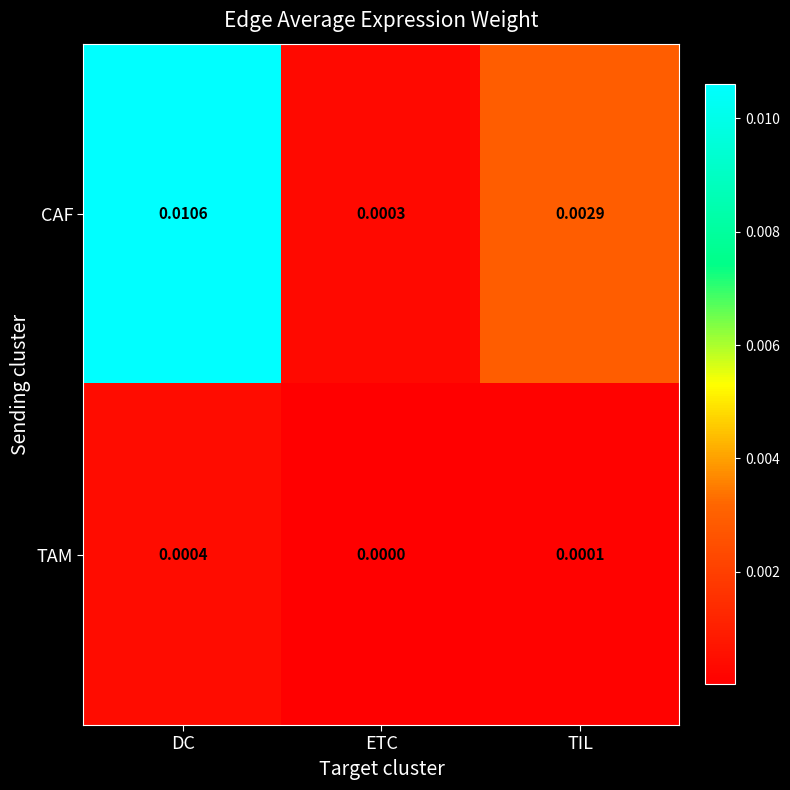

Between DC and ETC, which series saw the biggest shift?

CAF